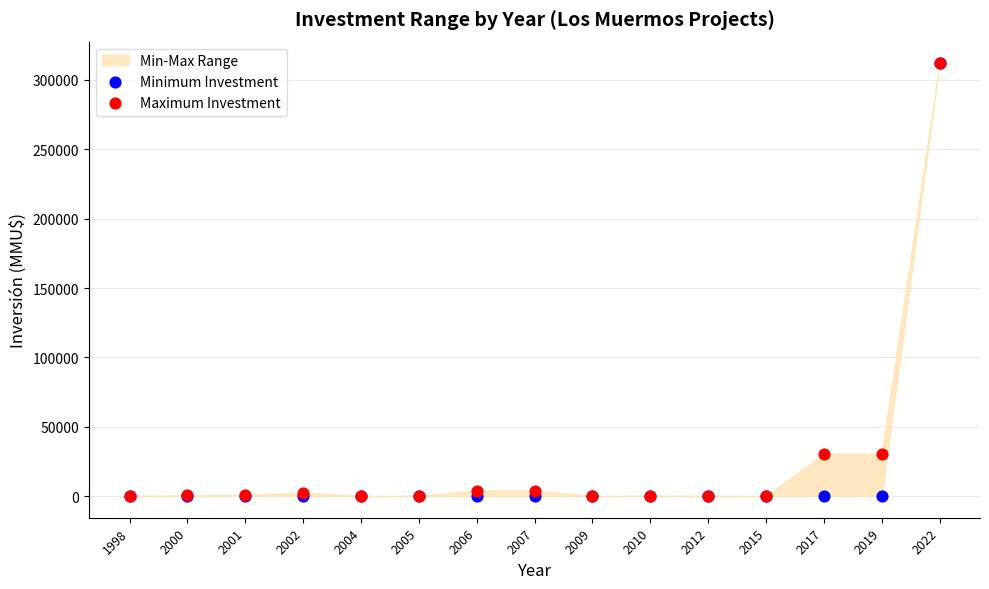

Which series has the largest Y range (max minus min)?

Minimum Investment